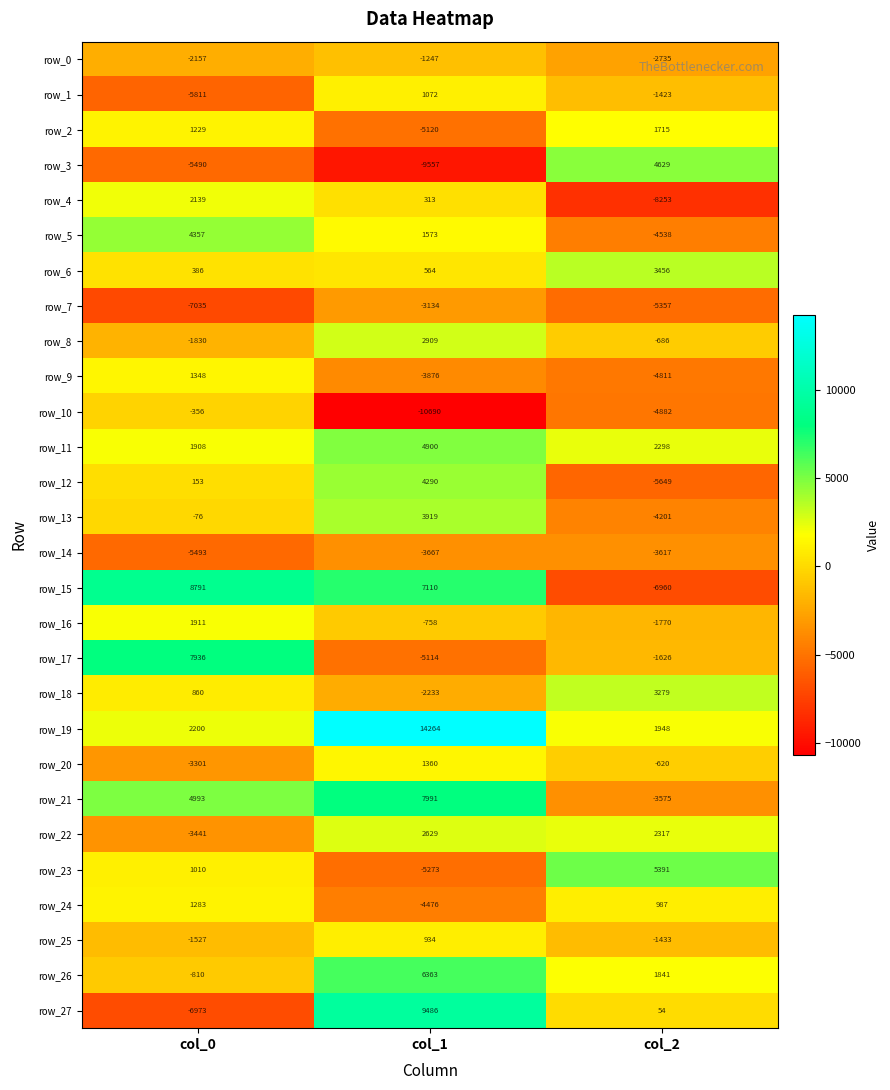

What is the spread (max minus min) of values at col_1?

24954